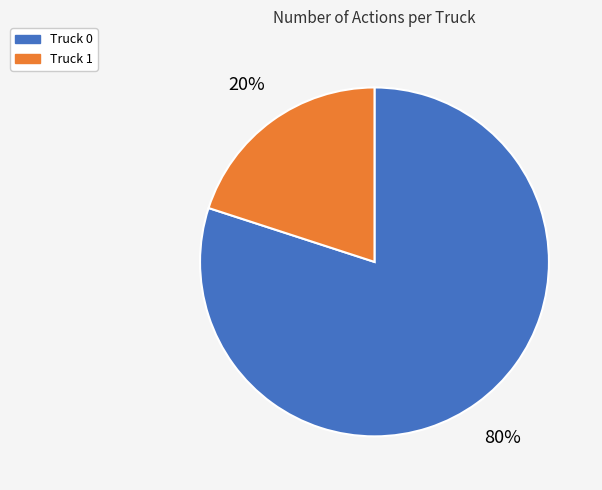

How many segments does this pie chart have?

2